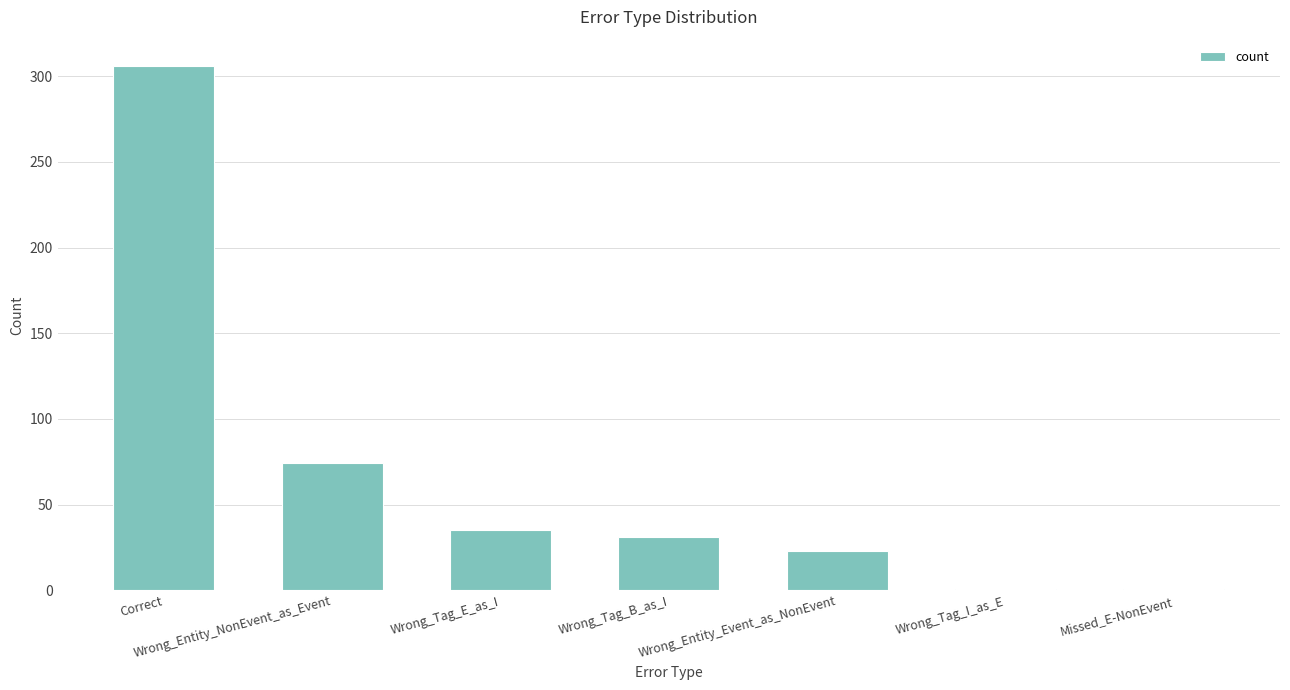

What is the ratio of the value at Wrong_Entity_NonEvent_as_Event to the value at Missed_E-NonEvent?

74.0